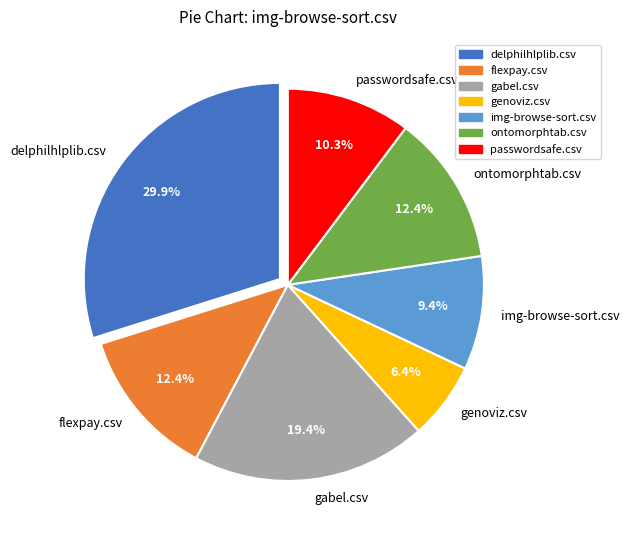

Between ontomorphtab.csv and genoviz.csv, which is larger?

ontomorphtab.csv